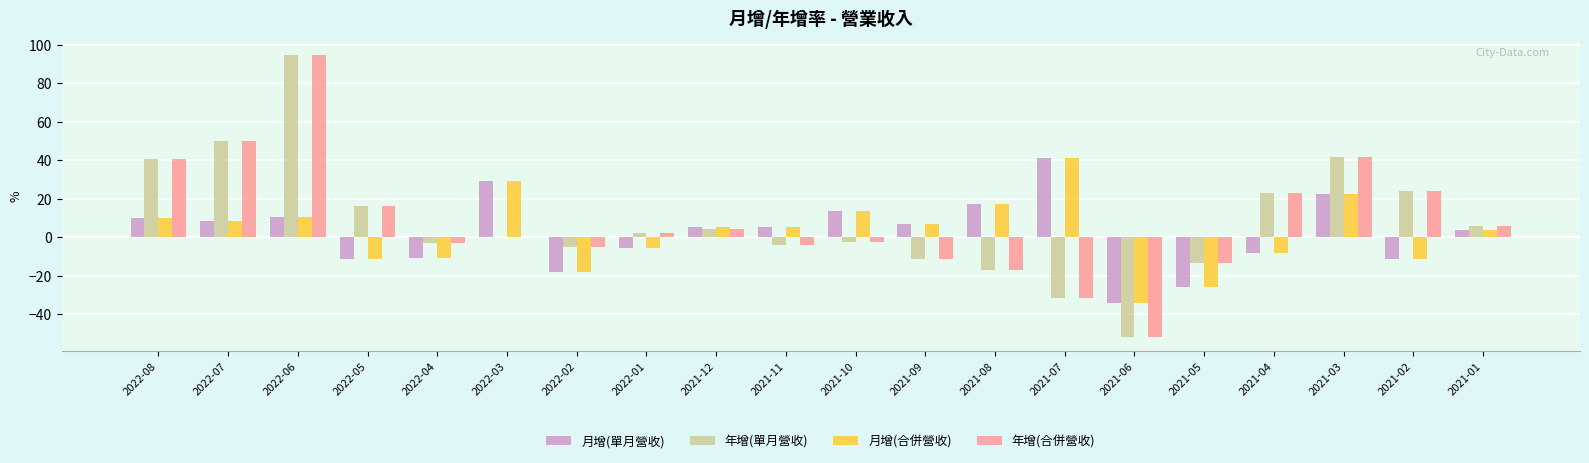

What is the average value of the 月增(單月營收) series?

2.4